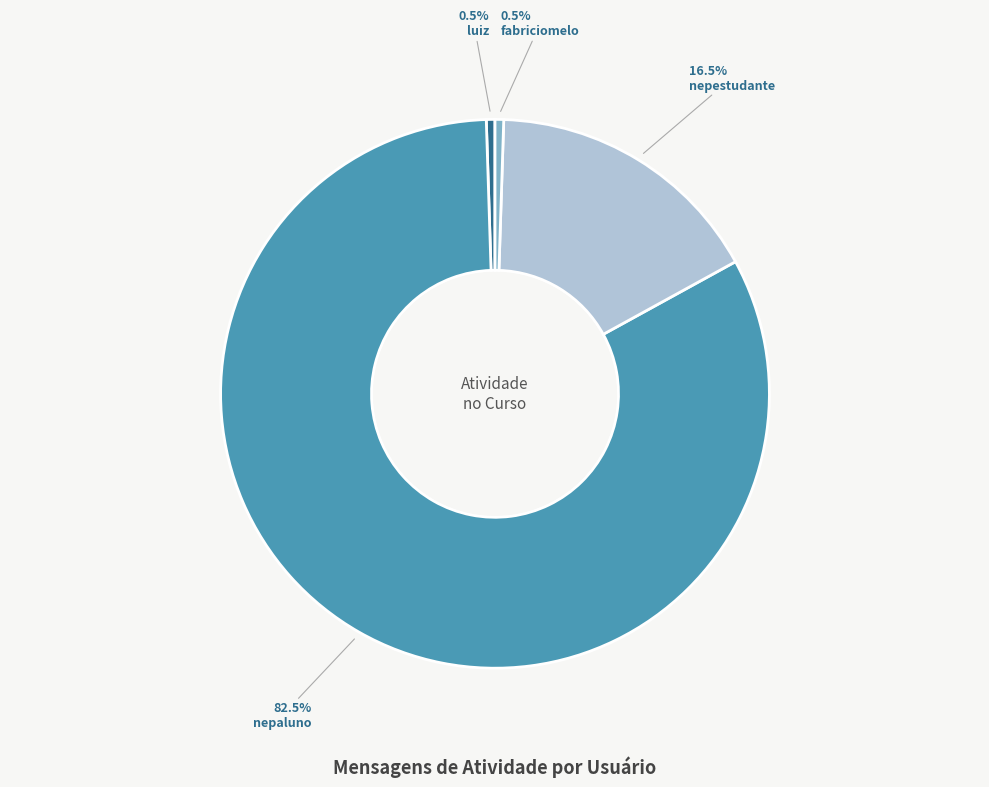

Which slice is the largest?

nepaluno